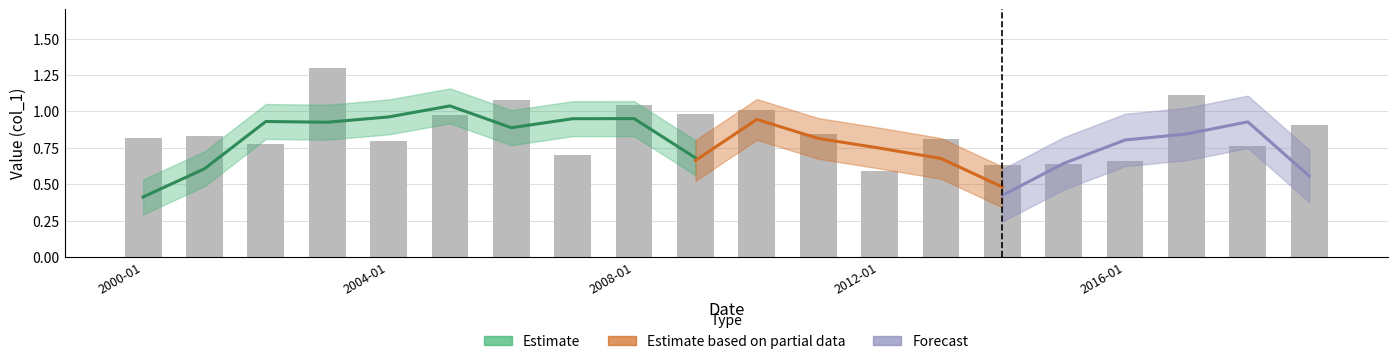

What is the smallest value displayed?

0.6